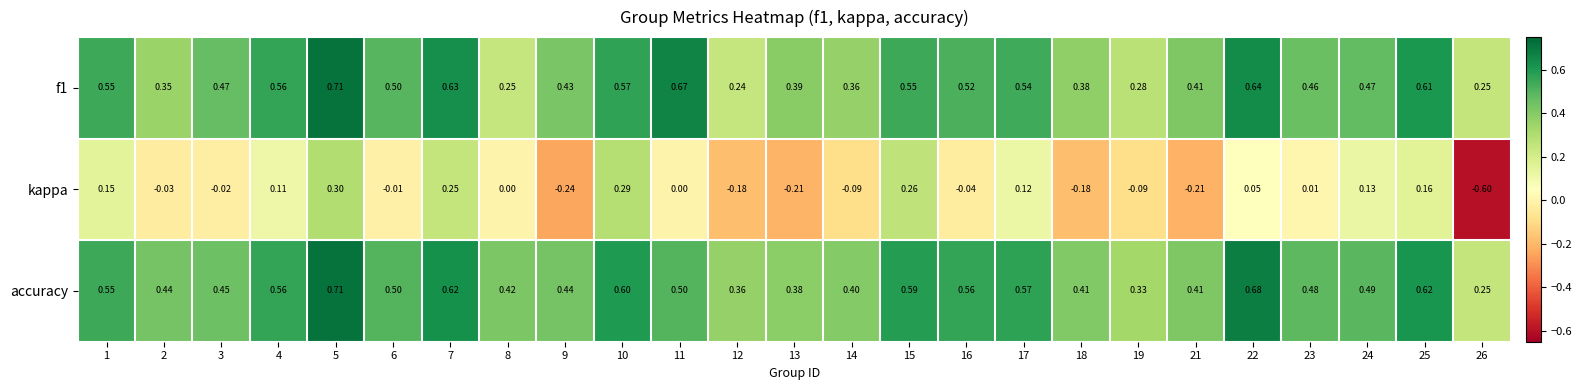

Which series has the largest total across all categories?

accuracy